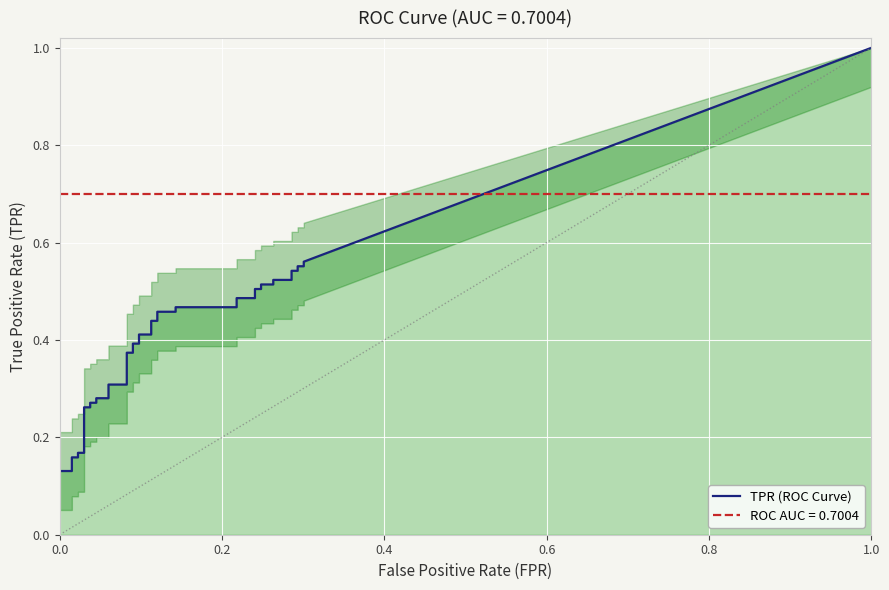

How many values in the fpr series exceed 0?

38